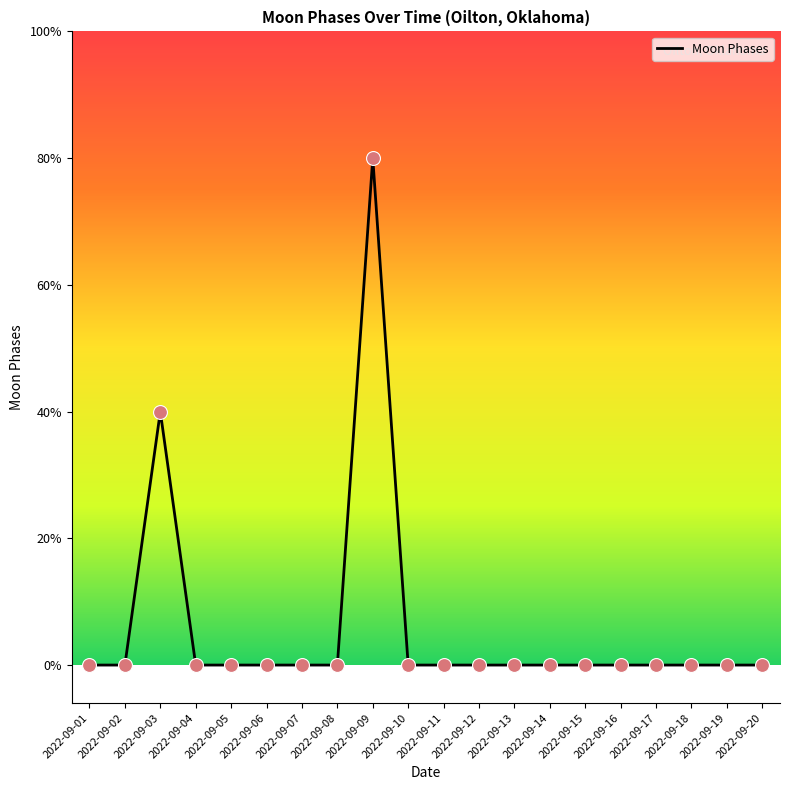

Which has a higher value, 2022-09-14 or 2022-09-04?

2022-09-14